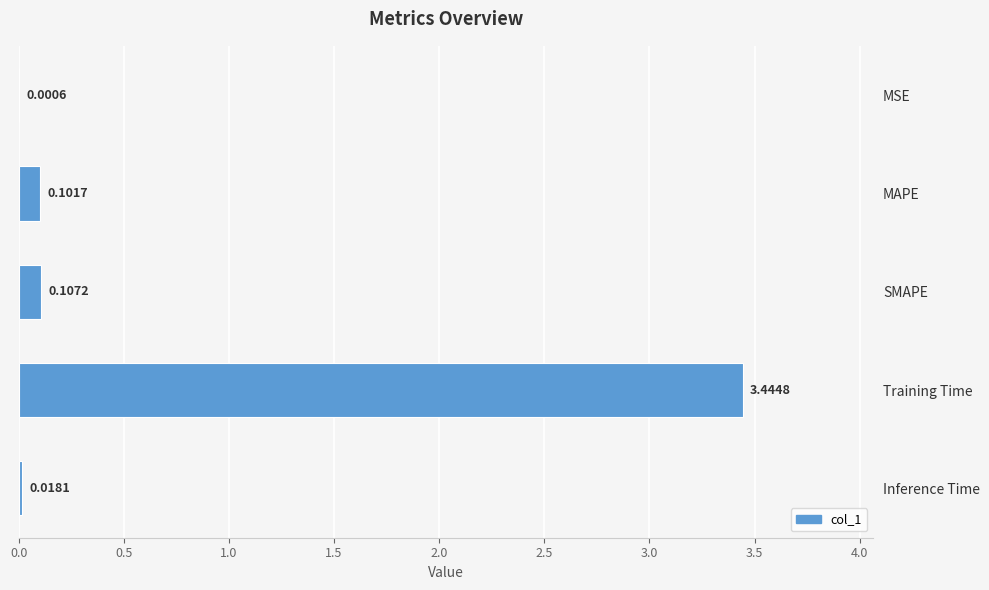

Which category has the highest value across all series?

Training Time